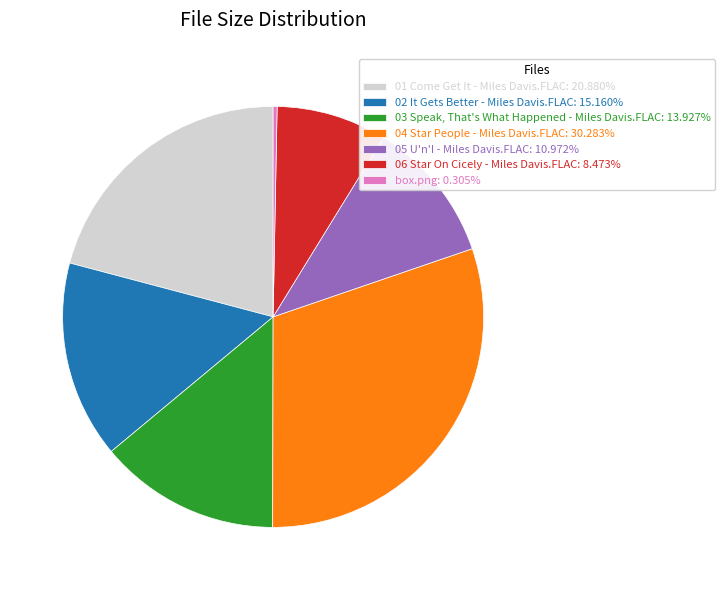

How many segments does this pie chart have?

7